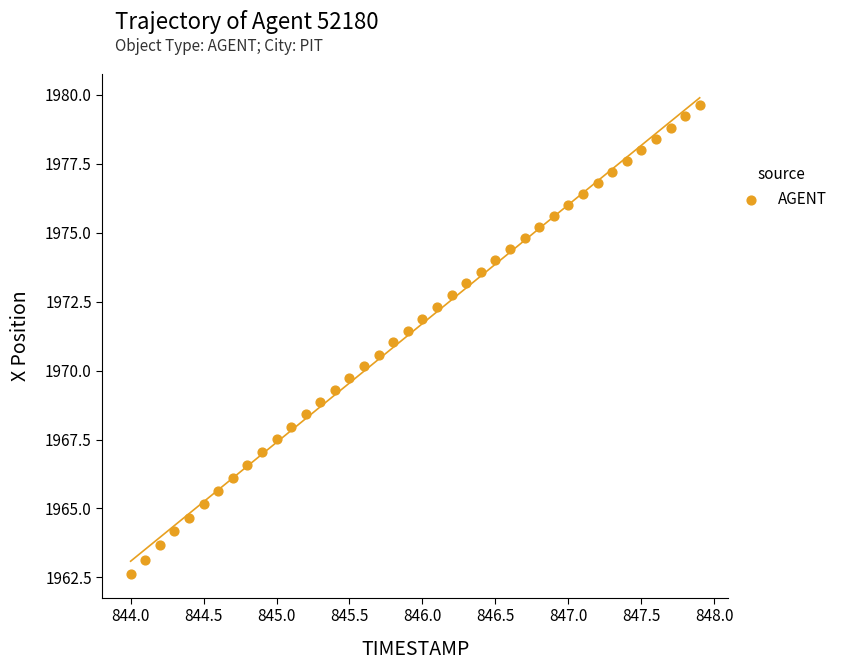

What is the range of X values (max minus min)?

3.9